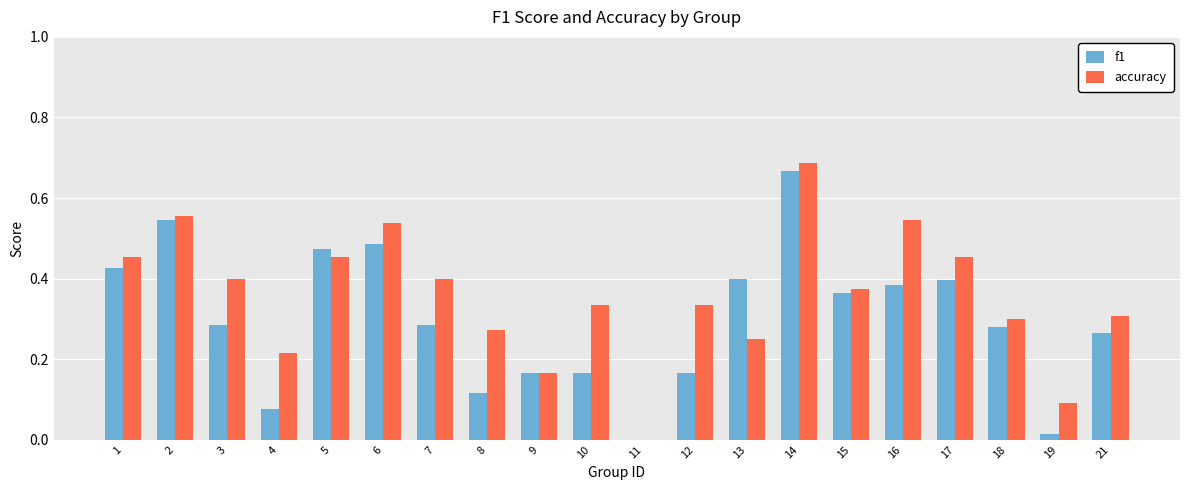

Is it true that f1 equals 0.3 at 18?

True